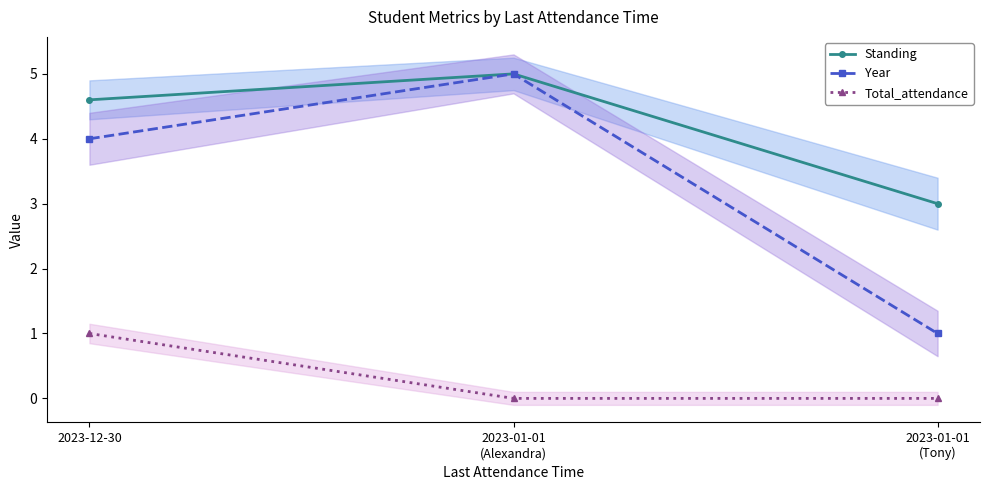

Which series changed the most between 2023-12-30 and 2023-01-01
(Alexandra)?

Year